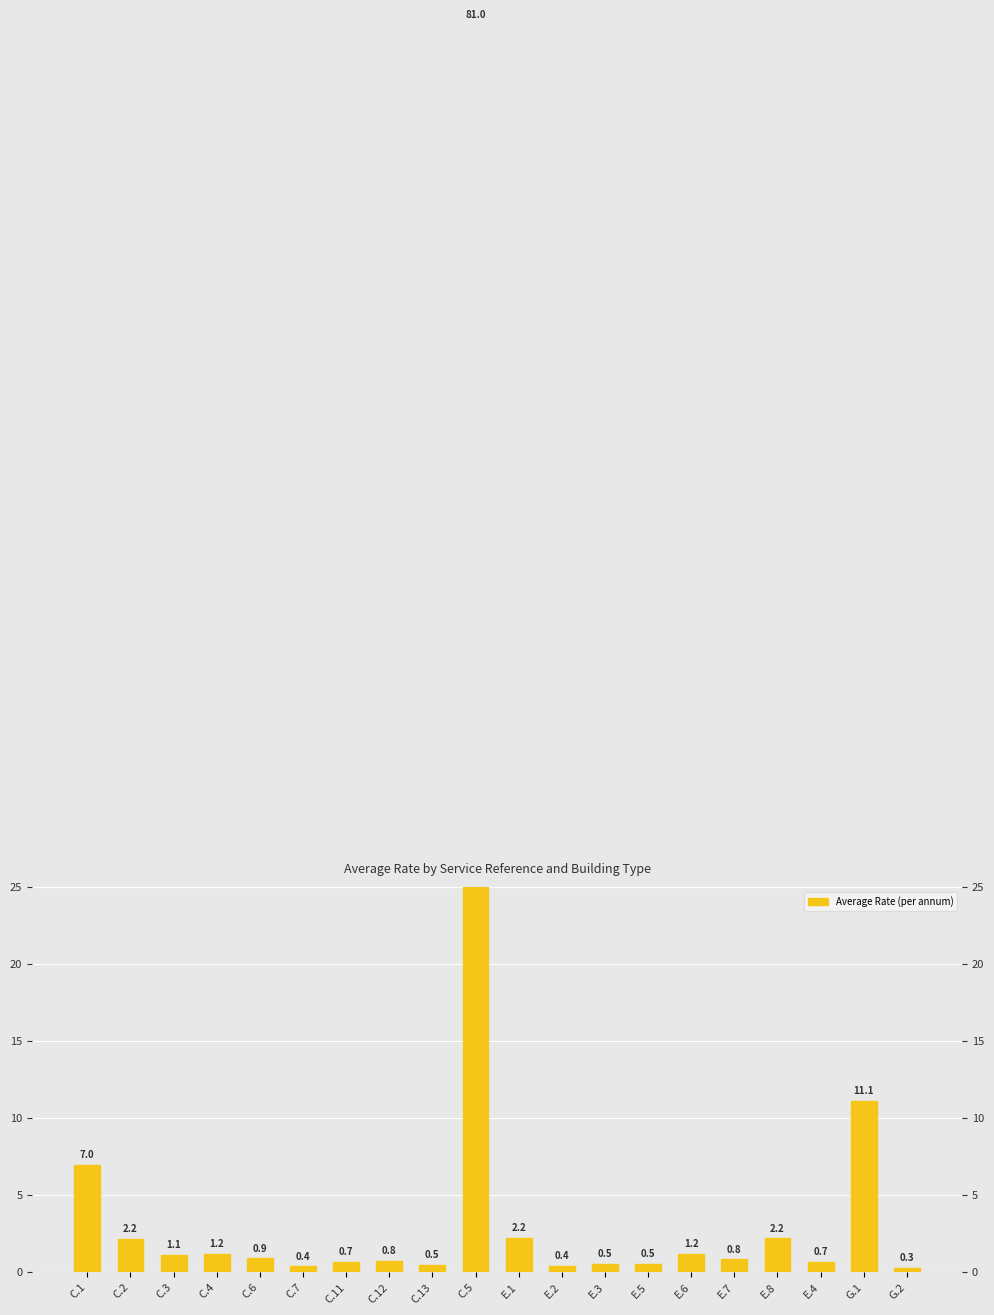

The chart shows a value of 0.7 at C.4. True or false?

False